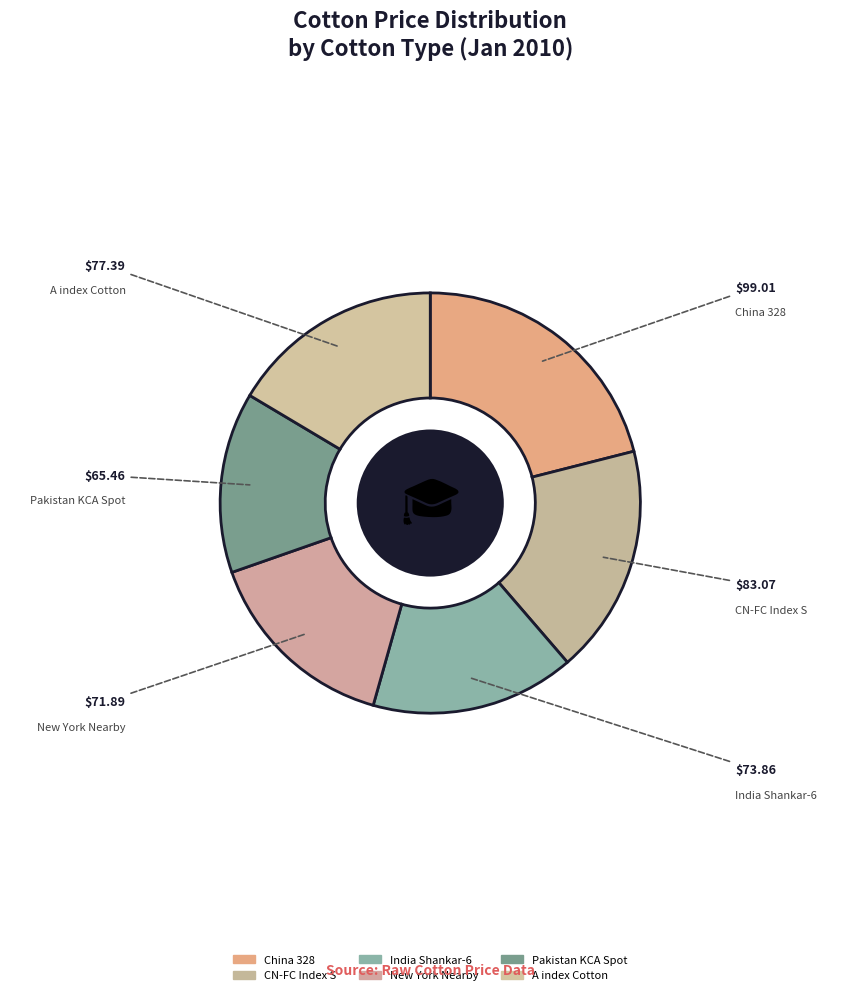

To the nearest percent, what is the difference between the A index Cotton and CN-FC Index S slice percentages?

1%